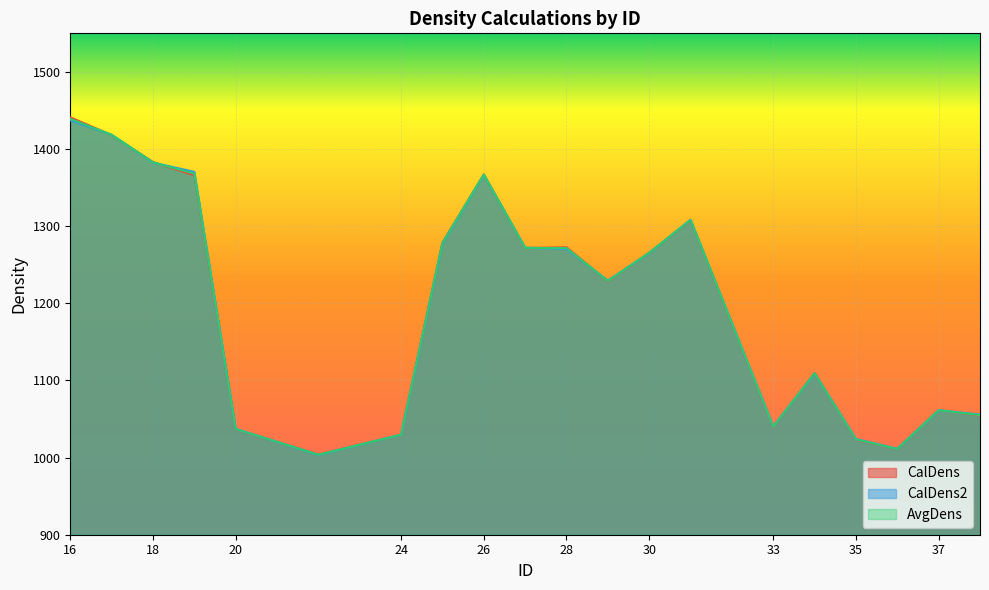

Which series has the largest range (max minus min)?

CalDens